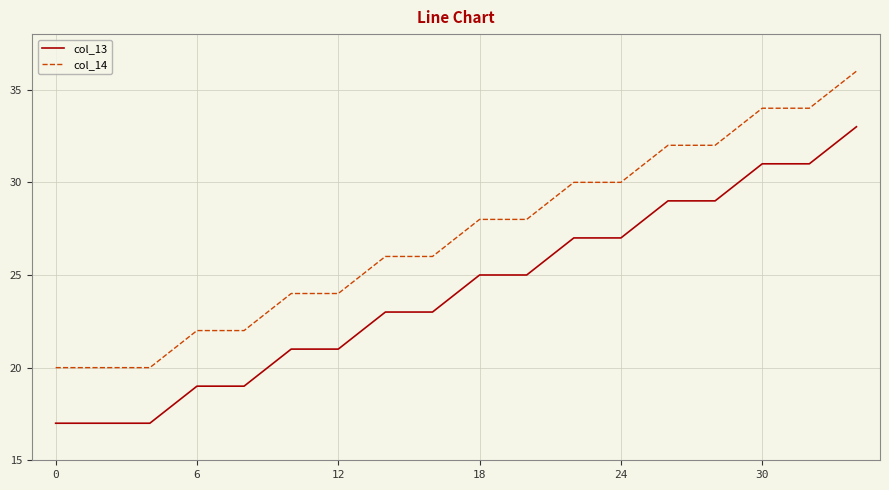

Which series has the largest total across all categories?

col_14